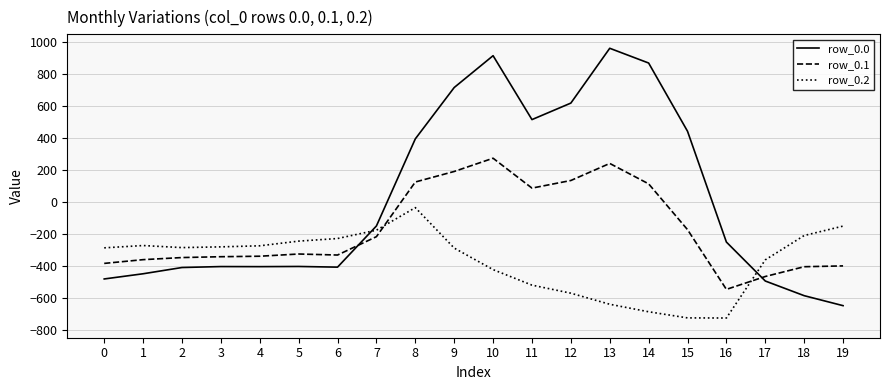

Between 3 and 9, which series saw the biggest shift?

row_0.0